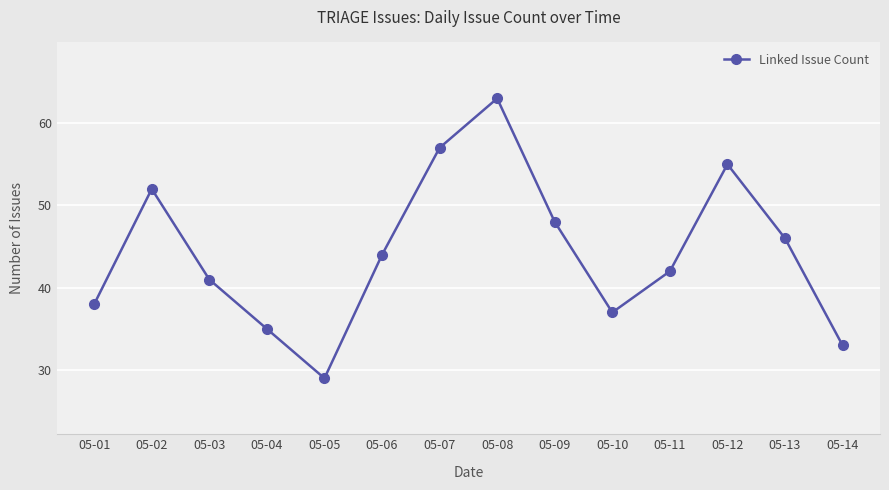

Reading left to right, list all the values displayed in this chart.

05-01=38	05-02=52	05-03=41	05-04=35	05-05=29	05-06=44	05-07=57	05-08=63	05-09=48	05-10=37	05-11=42	05-12=55	05-13=46	05-14=33